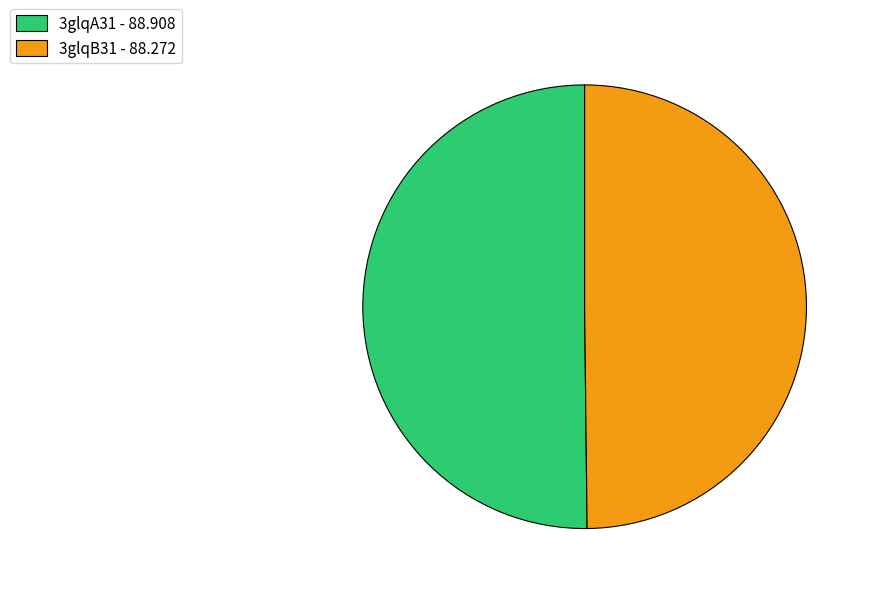

Combined, do 3glqB31 - 88.272 and 3glqA31 - 88.908 account for over 50%?

Yes